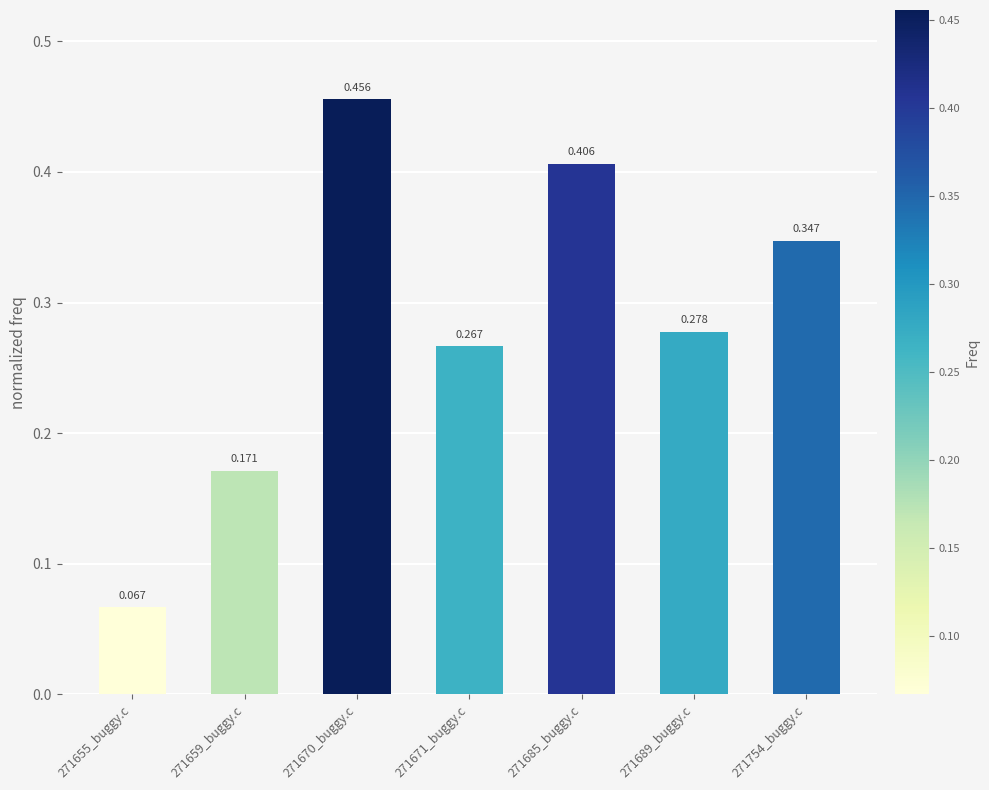

What is the label of the 3rd bar from the right?

271685_buggy.c